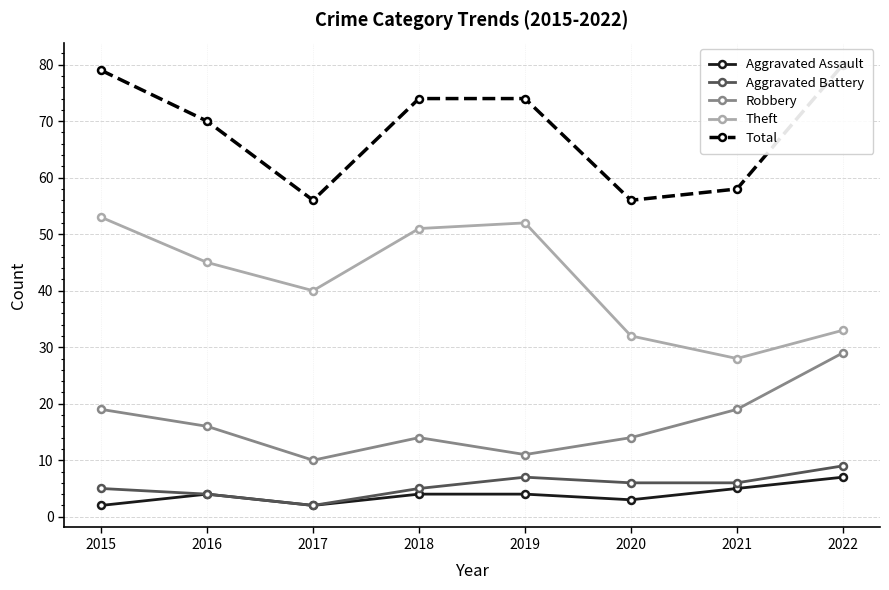

What value does the Aggravated Battery series have at 2019?

7